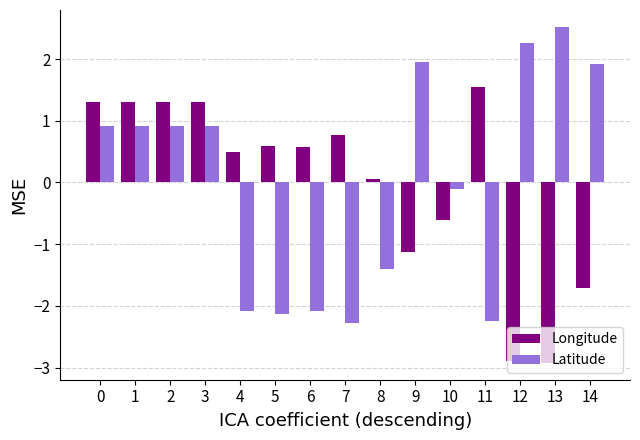

Reading right to left, what are all the values shown in this chart?

Longitude: -1.7	-2.9	-2.9	1.5	-0.6	-1.1	0.1	0.8	0.6	0.6	0.5	1.3	1.3	1.3	1.3
Latitude: 1.9	2.5	2.3	-2.2	-0.1	2.0	-1.4	-2.3	-2.1	-2.1	-2.1	0.9	0.9	0.9	0.9